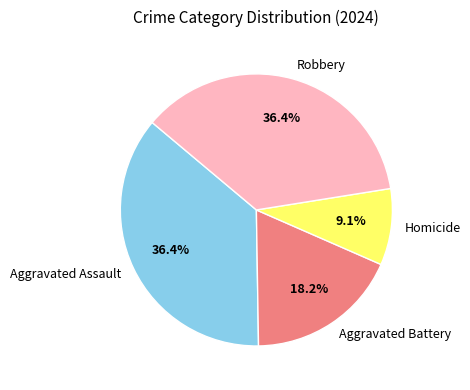

How many slices are in this pie chart?

4